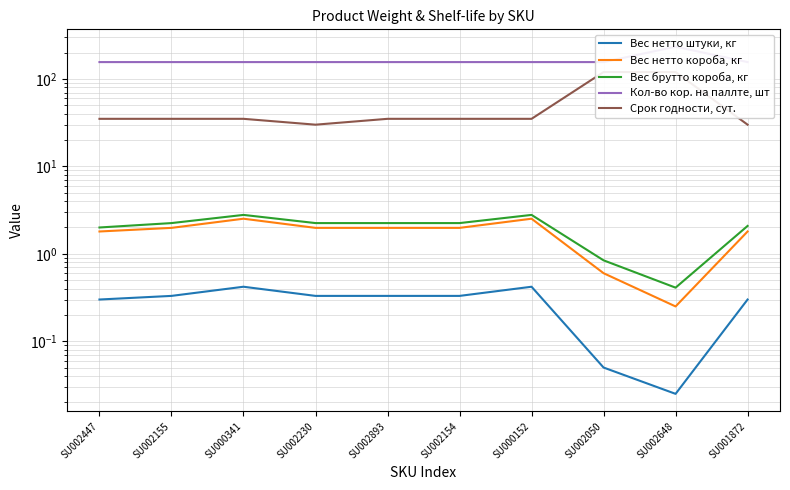

Reading left to right, what are all the values shown in this chart?

Вес нетто штуки, кг: 0.3	0.3	0.4	0.3	0.3	0.3	0.4	0.1	0.0	0.3
Вес нетто короба, кг: 1.8	2.0	2.5	2.0	2.0	2.0	2.5	0.6	0.2	1.8
Вес брутто короба, кг: 2.0	2.2	2.8	2.2	2.2	2.2	2.8	0.8	0.4	2.1
Кол-во кор. на паллте, шт: 156.0	156.0	156.0	156.0	156.0	156.0	156.0	156.0	234.0	156.0
Срок годности, сут.: 35.0	35.0	35.0	30.0	35.0	35.0	35.0	120.0	120.0	30.0